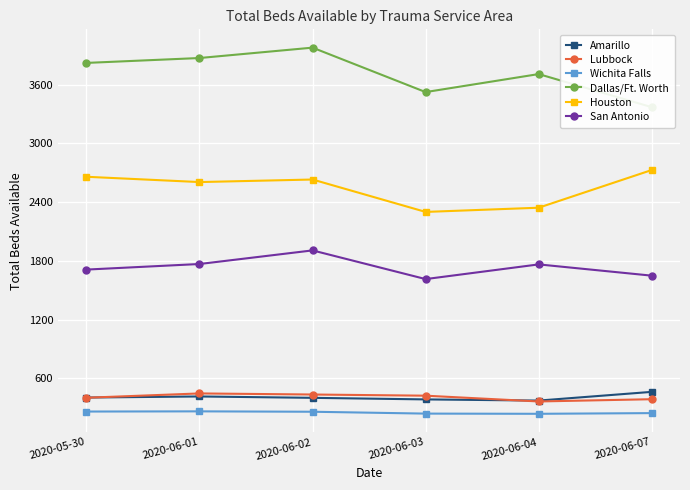

How many values in the Dallas/Ft. Worth series exceed 3822?

2